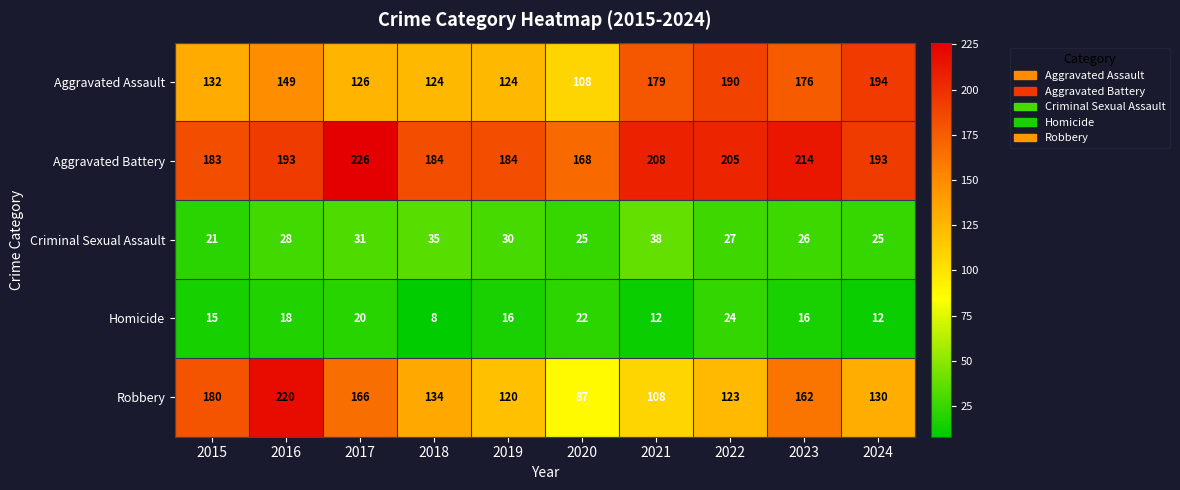

Count the number of data series in this chart.

5